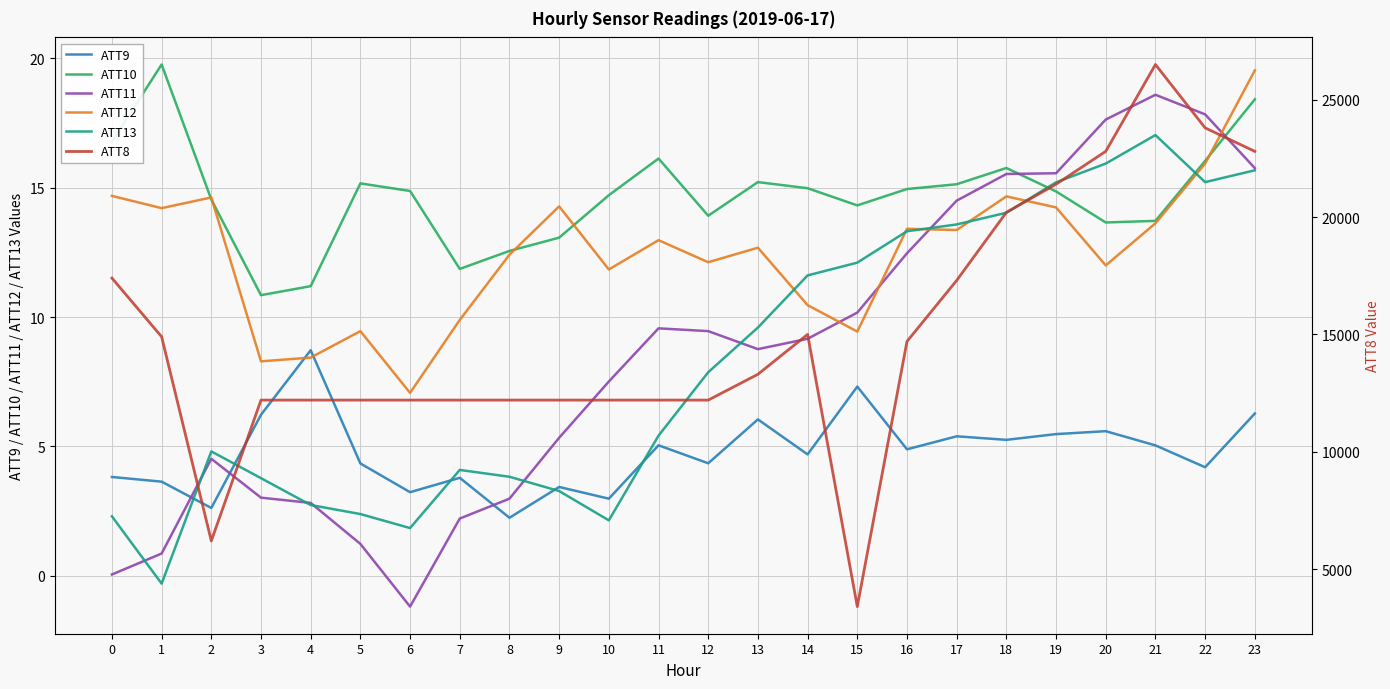

Is it true that ATT8 equals 12200.0 at 3?

True